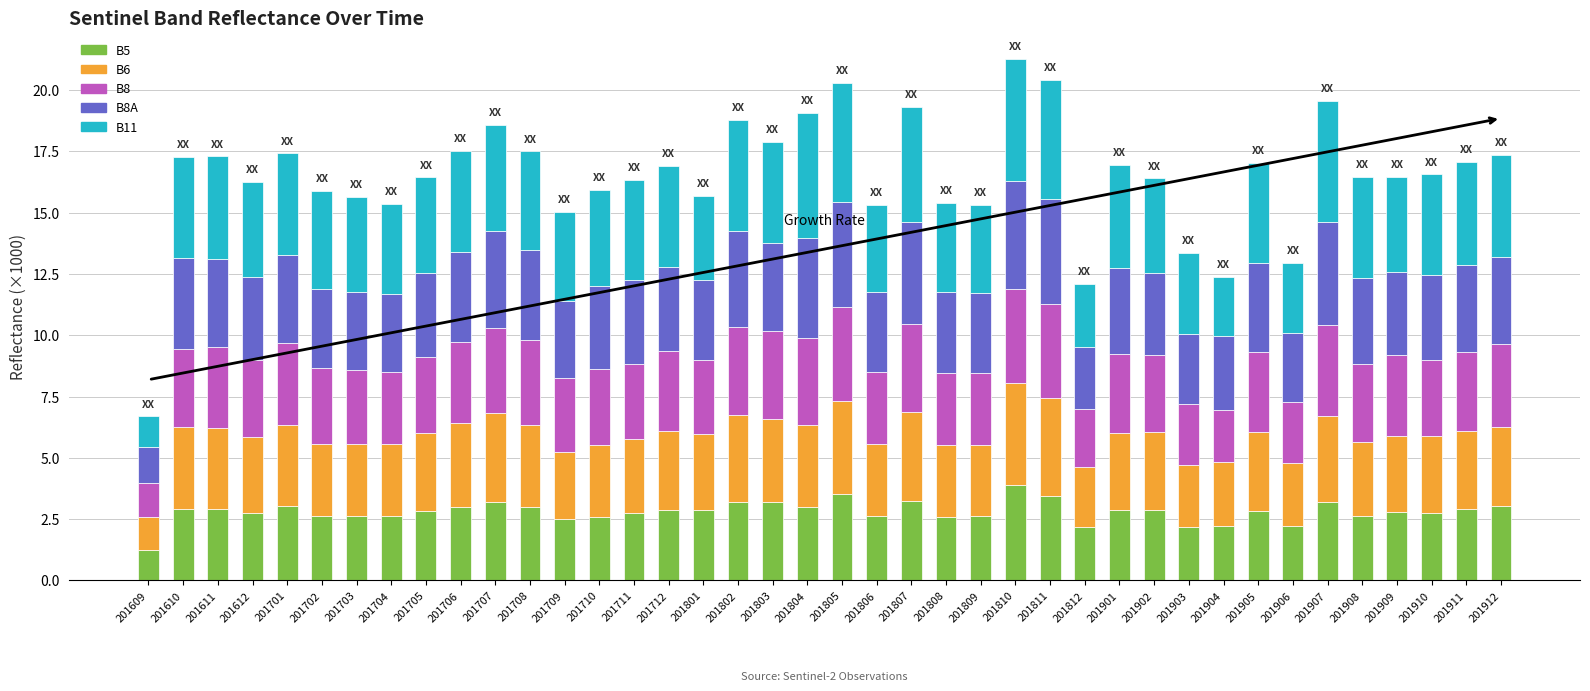

What are all the series names shown in the legend?

B5, B6, B8, B8A, B11